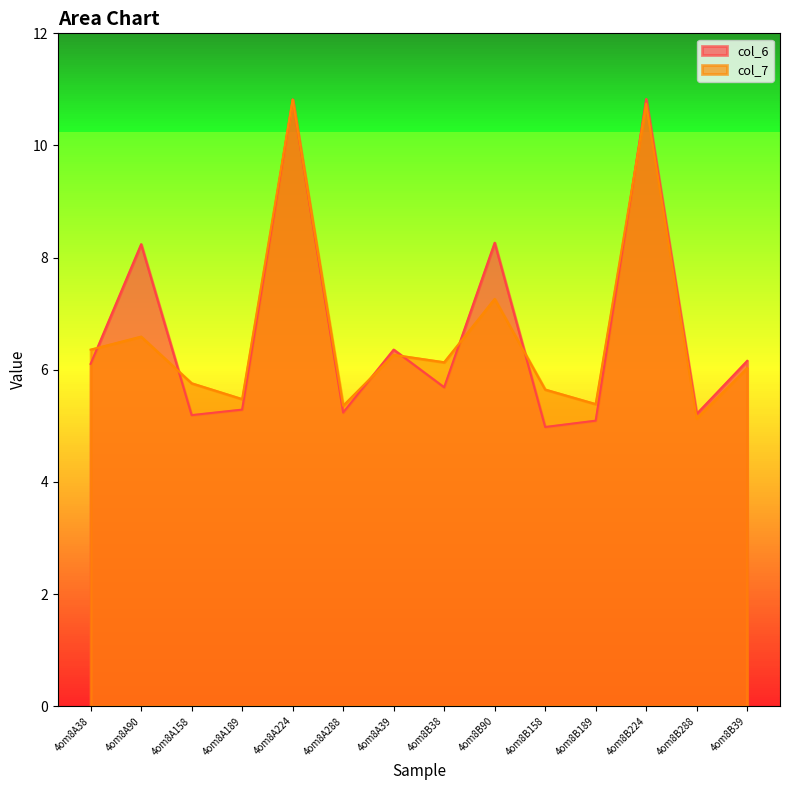

Rank the series by their maximum value, from lowest to highest.

col_7, col_6